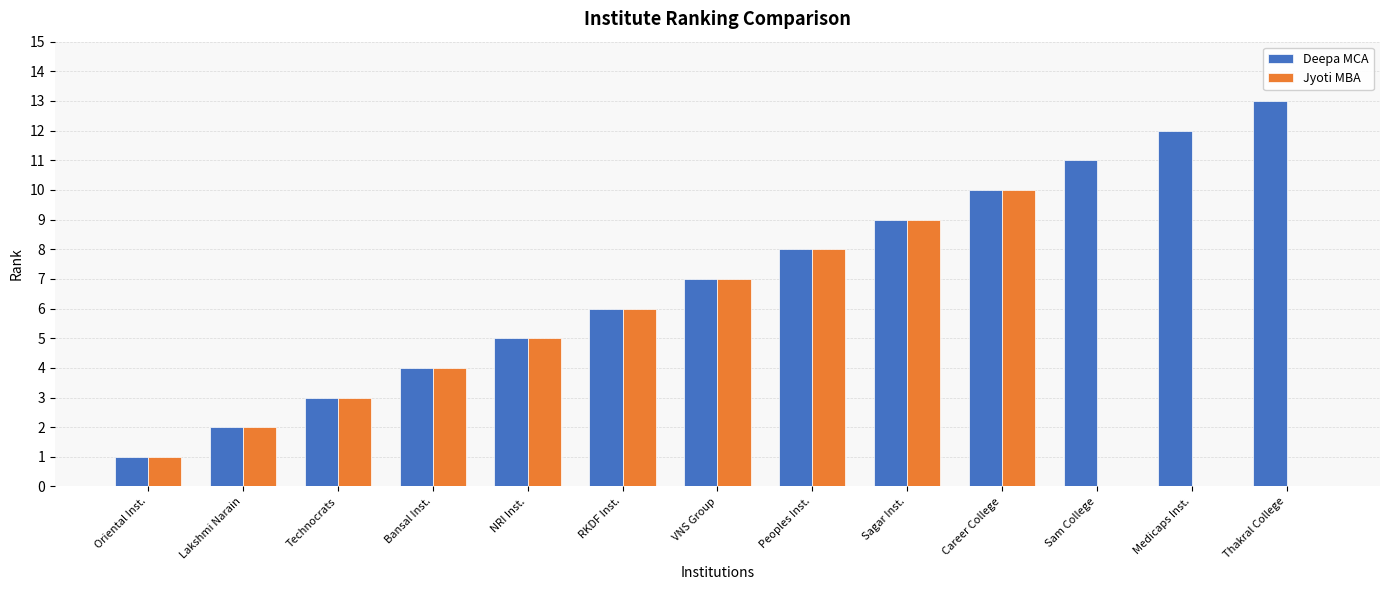

Between Technocrats and Medicaps Inst., which series saw the biggest shift?

Deepa MCA